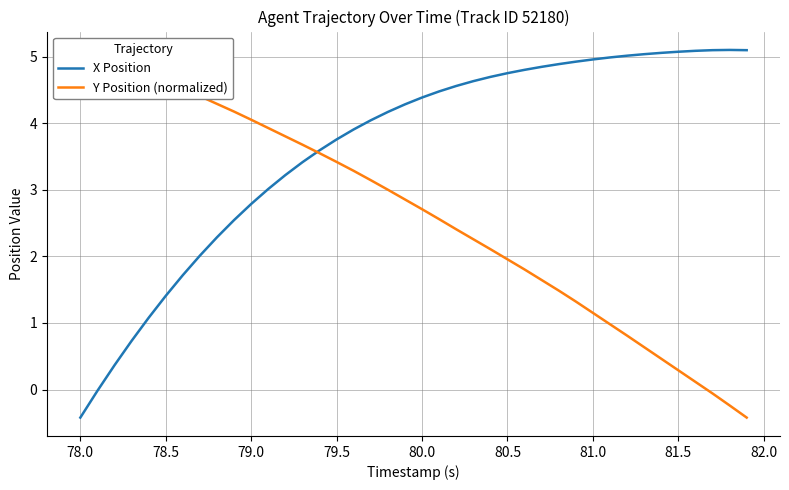

Is it true that X Position equals 5.1 at 81.5?

True